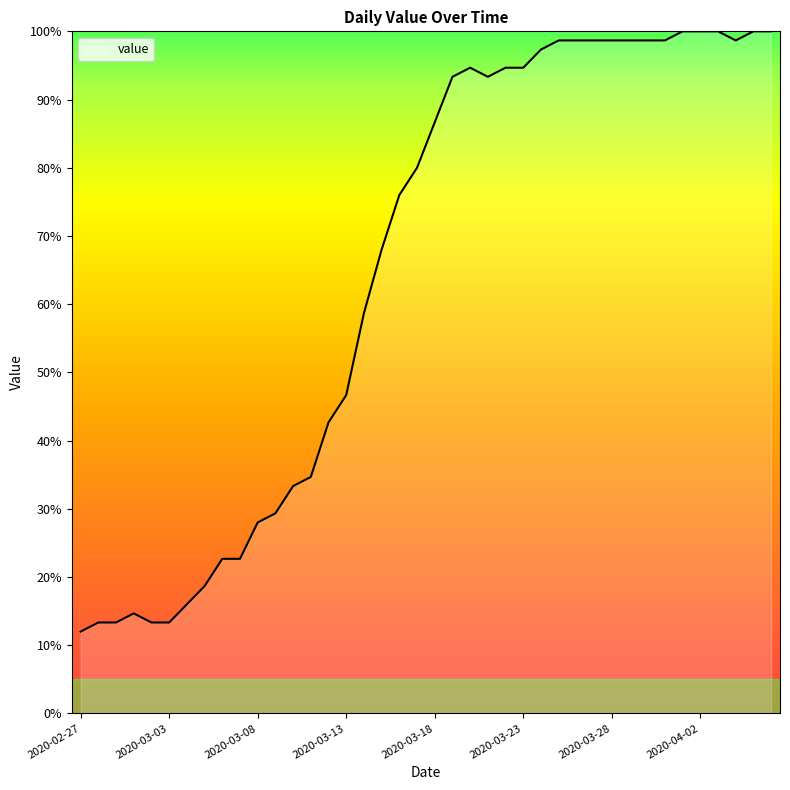

What is the smallest value displayed?

12.0